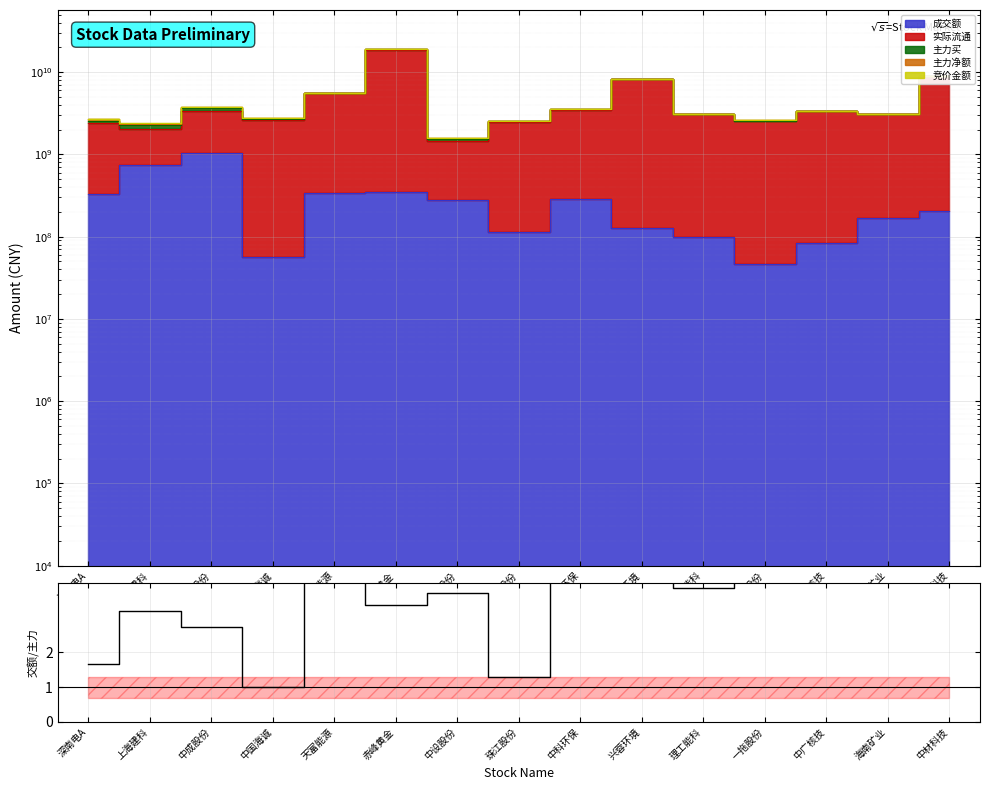

Where does the data first go above 3?

上海建科